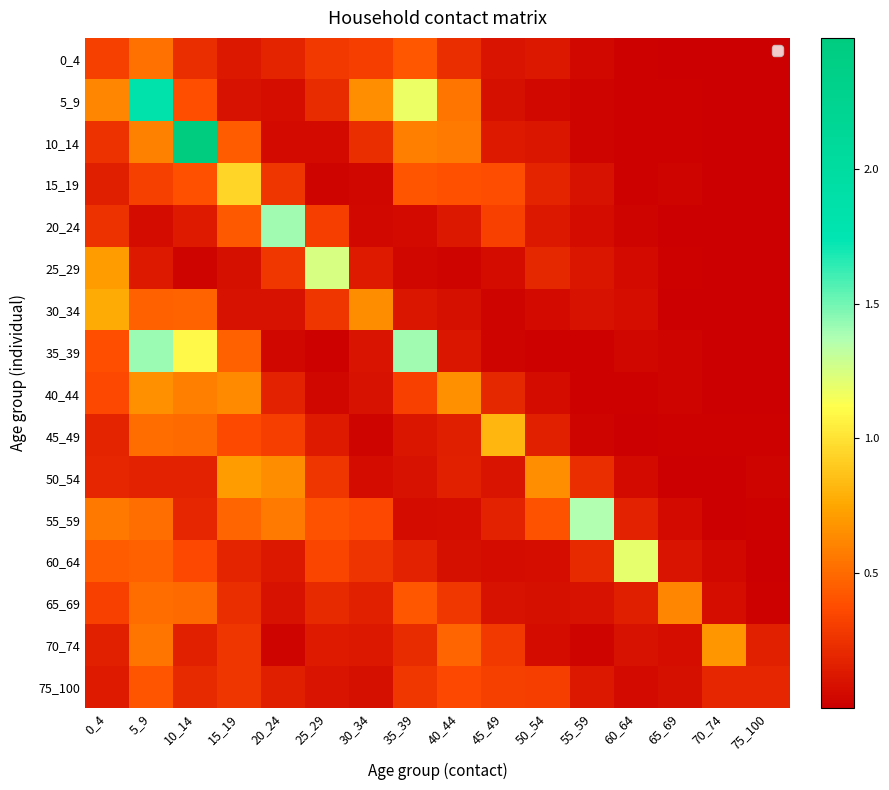

Reading right to left, transcribe all the data shown in this chart.

0_4: 75_100=0.0	70_74=0.0	65_69=0.0	60_64=0.0	55_59=0.0	50_54=0.1	45_49=0.1	40_44=0.2	35_39=0.4	30_34=0.3	25_29=0.3	20_24=0.2	15_19=0.1	10_14=0.2	5_9=0.5	0_4=0.3
5_9: 75_100=0.0	70_74=0.0	65_69=0.0	60_64=0.0	55_59=0.0	50_54=0.0	45_49=0.1	40_44=0.5	35_39=1.2	30_34=0.7	25_29=0.2	20_24=0.1	15_19=0.1	10_14=0.4	5_9=1.8	0_4=0.6
10_14: 75_100=0.0	70_74=0.0	65_69=0.0	60_64=0.0	55_59=0.0	50_54=0.1	45_49=0.1	40_44=0.6	35_39=0.6	30_34=0.2	25_29=0.1	20_24=0.1	15_19=0.4	10_14=2.5	5_9=0.6	0_4=0.3
15_19: 75_100=0.0	70_74=0.0	65_69=0.0	60_64=0.0	55_59=0.1	50_54=0.2	45_49=0.4	40_44=0.4	35_39=0.4	30_34=0.0	25_29=0.0	20_24=0.3	15_19=0.9	10_14=0.4	5_9=0.3	0_4=0.1
20_24: 75_100=0.0	70_74=0.0	65_69=0.0	60_64=0.0	55_59=0.1	50_54=0.1	45_49=0.3	40_44=0.1	35_39=0.1	30_34=0.0	25_29=0.3	20_24=1.4	15_19=0.4	10_14=0.1	5_9=0.1	0_4=0.3
25_29: 75_100=0.0	70_74=0.0	65_69=0.0	60_64=0.1	55_59=0.1	50_54=0.2	45_49=0.1	40_44=0.0	35_39=0.0	30_34=0.1	25_29=1.3	20_24=0.3	15_19=0.1	10_14=0.0	5_9=0.1	0_4=0.7
30_34: 75_100=0.0	70_74=0.0	65_69=0.0	60_64=0.1	55_59=0.1	50_54=0.1	45_49=0.0	40_44=0.1	35_39=0.1	30_34=0.6	25_29=0.3	20_24=0.1	15_19=0.1	10_14=0.5	5_9=0.5	0_4=0.8
35_39: 75_100=0.0	70_74=0.0	65_69=0.0	60_64=0.0	55_59=0.0	50_54=0.0	45_49=0.0	40_44=0.1	35_39=1.4	30_34=0.1	25_29=0.0	20_24=0.0	15_19=0.5	10_14=1.1	5_9=1.4	0_4=0.4
40_44: 75_100=0.0	70_74=0.0	65_69=0.0	60_64=0.0	55_59=0.0	50_54=0.1	45_49=0.2	40_44=0.7	35_39=0.3	30_34=0.1	25_29=0.0	20_24=0.2	15_19=0.6	10_14=0.6	5_9=0.7	0_4=0.4
45_49: 75_100=0.0	70_74=0.0	65_69=0.0	60_64=0.0	55_59=0.0	50_54=0.2	45_49=0.8	40_44=0.2	35_39=0.1	30_34=0.0	25_29=0.1	20_24=0.3	15_19=0.4	10_14=0.5	5_9=0.5	0_4=0.2
50_54: 75_100=0.0	70_74=0.0	65_69=0.0	60_64=0.1	55_59=0.2	50_54=0.7	45_49=0.1	40_44=0.2	35_39=0.1	30_34=0.1	25_29=0.3	20_24=0.6	15_19=0.7	10_14=0.2	5_9=0.2	0_4=0.2
55_59: 75_100=0.0	70_74=0.0	65_69=0.1	60_64=0.2	55_59=1.4	50_54=0.4	45_49=0.2	40_44=0.1	35_39=0.1	30_34=0.4	25_29=0.4	20_24=0.6	15_19=0.5	10_14=0.2	5_9=0.5	0_4=0.6
60_64: 75_100=0.0	70_74=0.0	65_69=0.1	60_64=1.2	55_59=0.2	50_54=0.1	45_49=0.1	40_44=0.1	35_39=0.2	30_34=0.3	25_29=0.3	20_24=0.1	15_19=0.2	10_14=0.4	5_9=0.5	0_4=0.4
65_69: 75_100=0.0	70_74=0.1	65_69=0.6	60_64=0.2	55_59=0.1	50_54=0.1	45_49=0.1	40_44=0.3	35_39=0.4	30_34=0.2	25_29=0.2	20_24=0.1	15_19=0.2	10_14=0.5	5_9=0.5	0_4=0.3
70_74: 75_100=0.2	70_74=0.7	65_69=0.1	60_64=0.1	55_59=0.0	50_54=0.1	45_49=0.3	40_44=0.5	35_39=0.2	30_34=0.1	25_29=0.1	20_24=0.0	15_19=0.3	10_14=0.2	5_9=0.5	0_4=0.2
75_100: 75_100=0.2	70_74=0.2	65_69=0.1	60_64=0.1	55_59=0.1	50_54=0.3	45_49=0.3	40_44=0.4	35_39=0.3	30_34=0.1	25_29=0.1	20_24=0.1	15_19=0.3	10_14=0.2	5_9=0.4	0_4=0.1